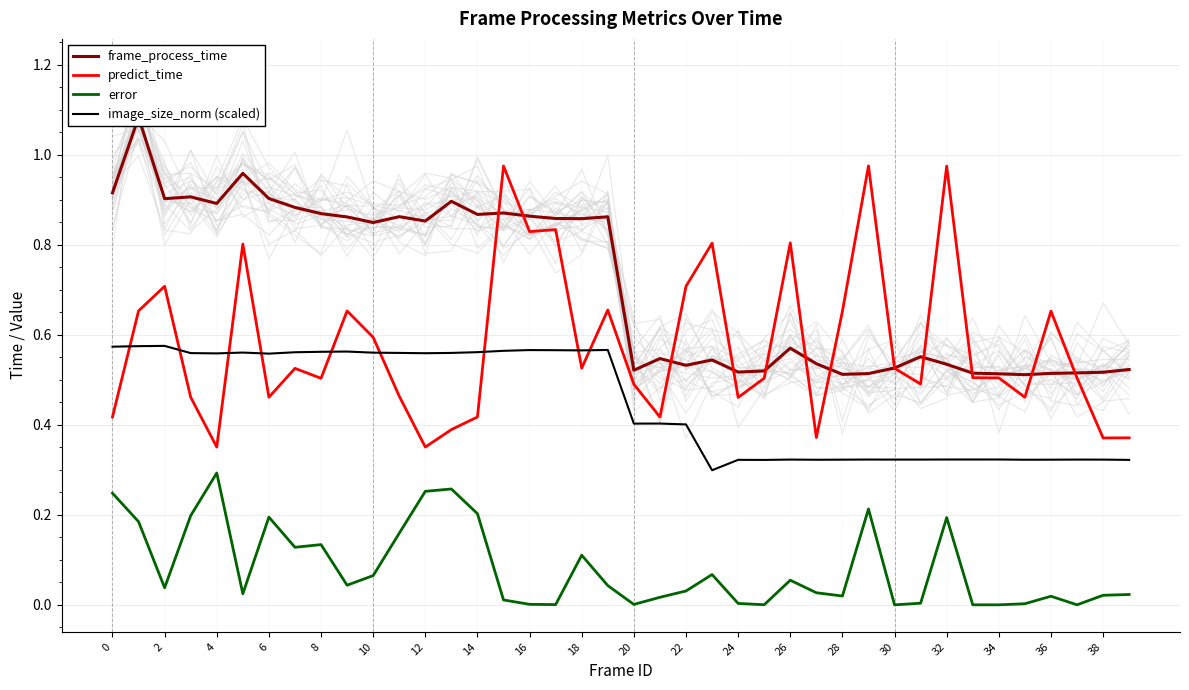

What is the difference between the second highest and second lowest values in the frame_process_time series?

0.4